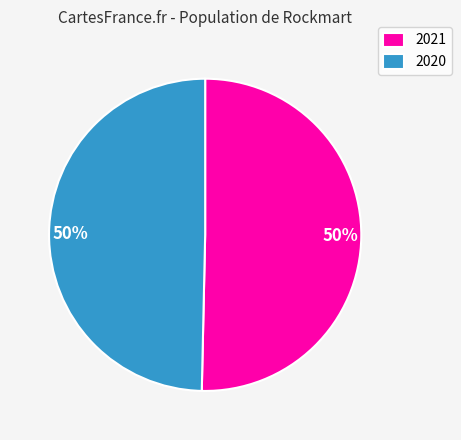

Which category accounts for the majority?

2021